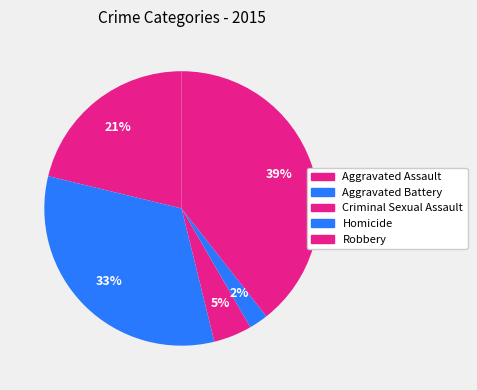

To the nearest percent, what is the difference between the Homicide and Robbery slice percentages?

37%